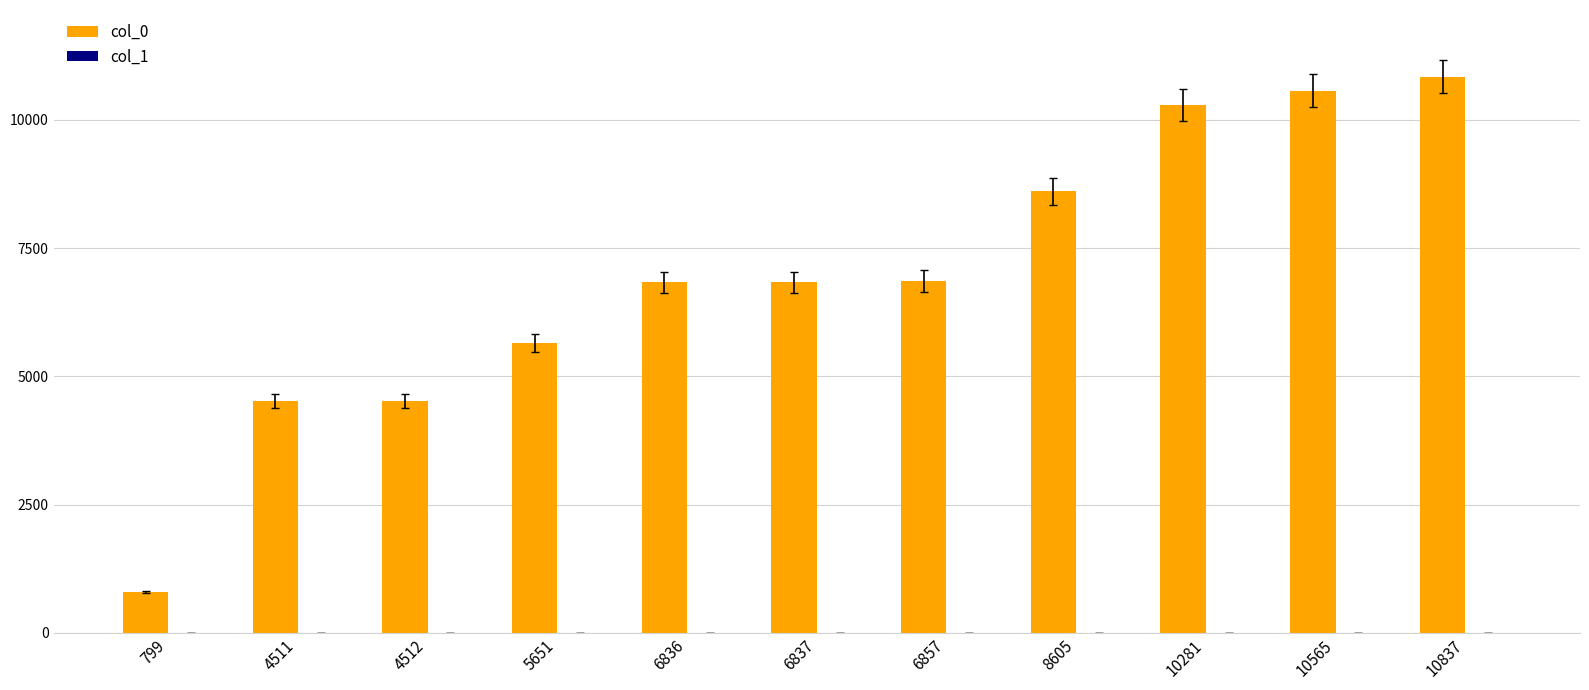

What value does the col_0 series have at 5651, to the nearest 10?

5650